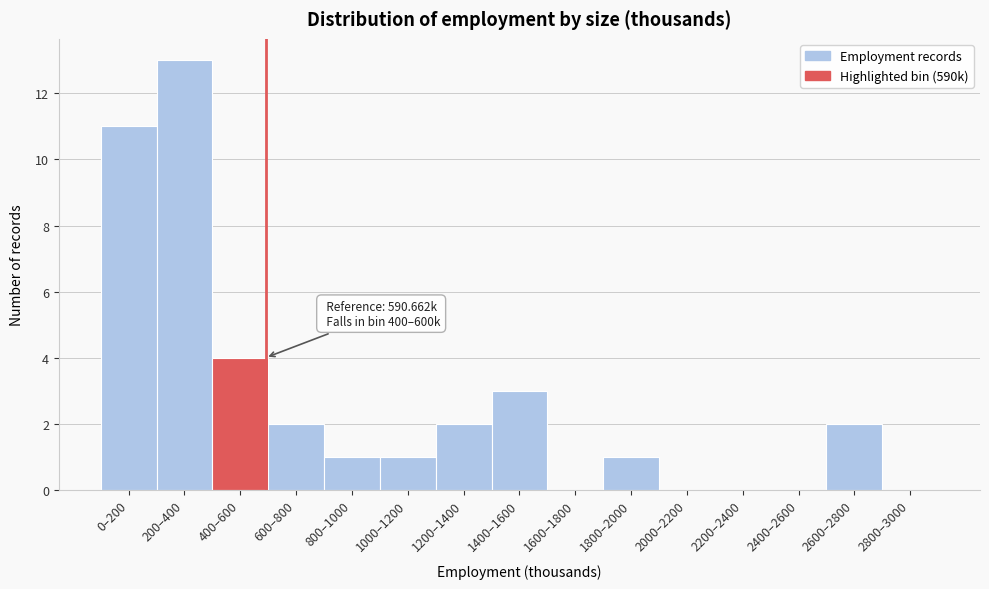

Reading left to right, transcribe all the data shown in this chart.

0–200=11	200–400=13	400–600=4	600–800=2	800–1000=1	1000–1200=1	1200–1400=2	1400–1600=3	1600–1800=0	1800–2000=1	2000–2200=0	2200–2400=0	2400–2600=0	2600–2800=2	2800–3000=0